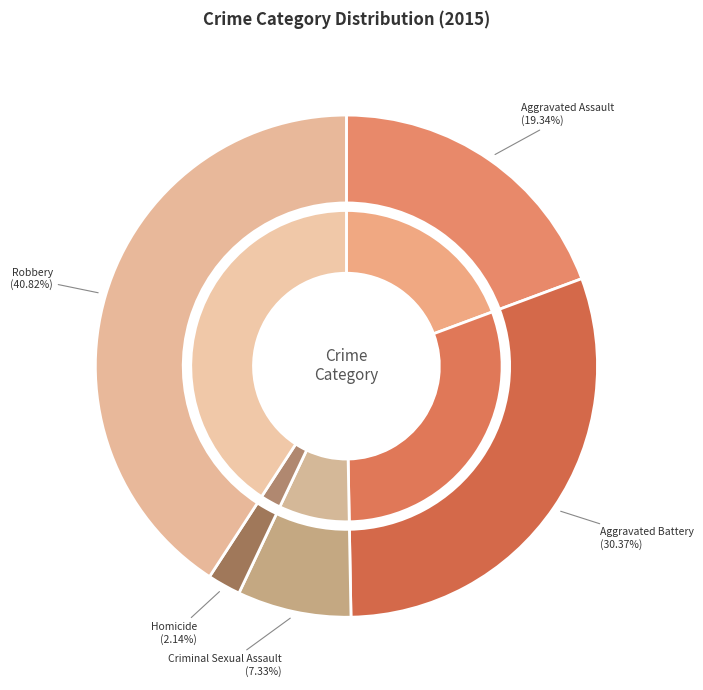

Which has a higher value, Criminal Sexual Assault or Aggravated Assault?

Aggravated Assault